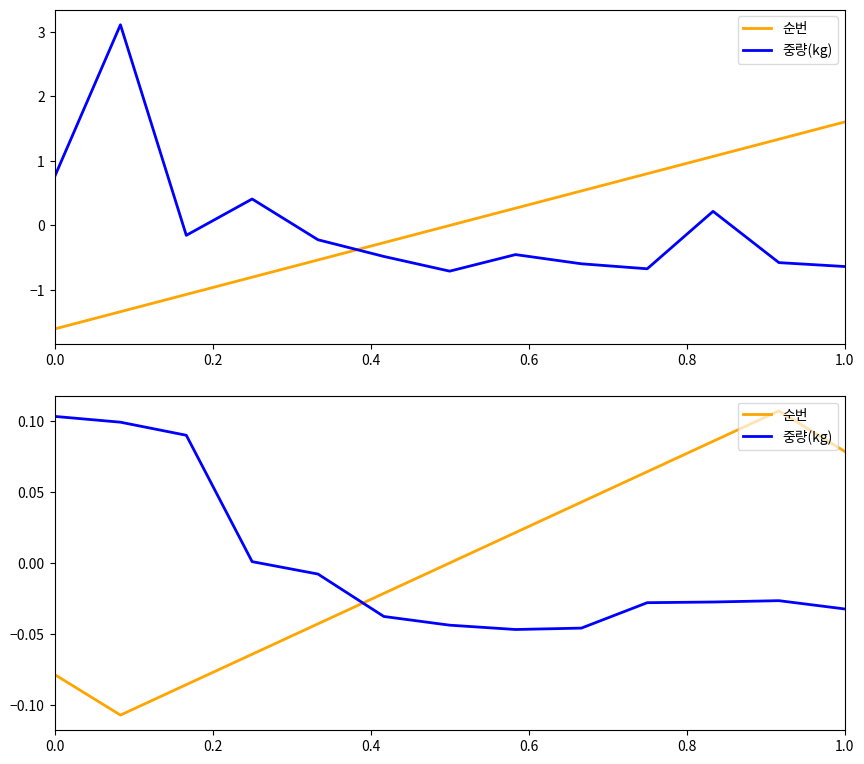

Which series has the largest total across all categories?

순번